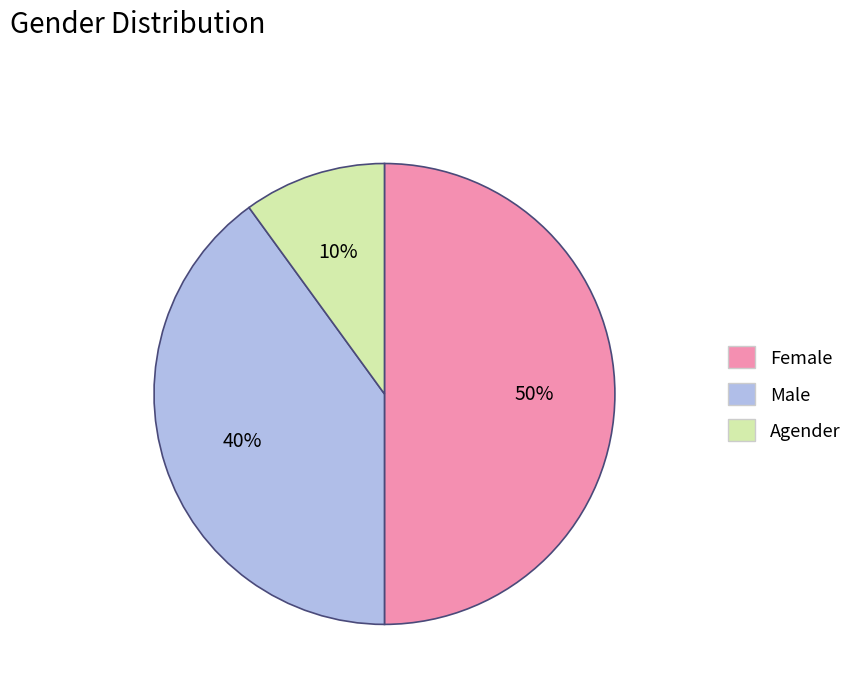

Rank the categories by value from lowest to highest.

Agender, Male, Female